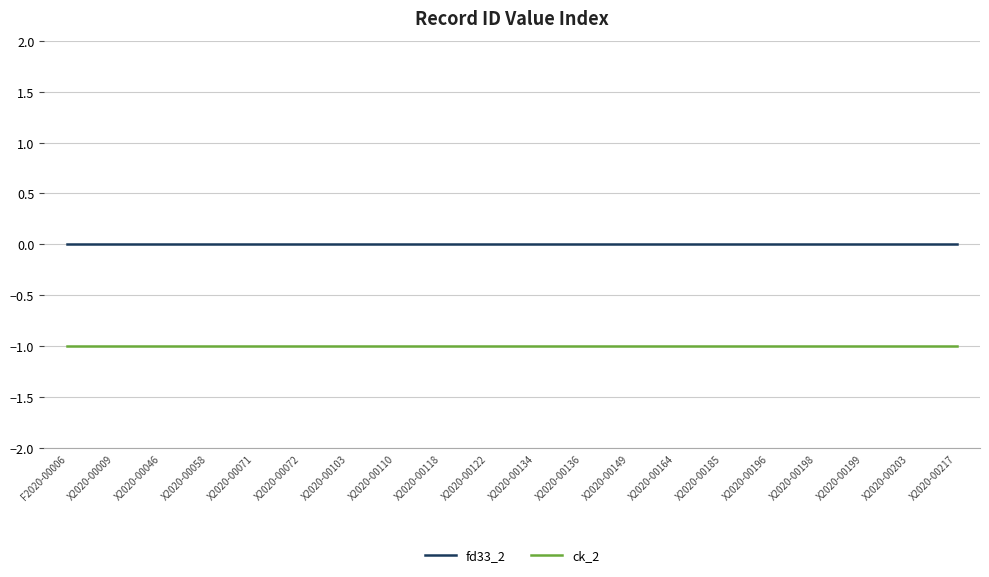

At F2020-00006, list the series in order from smallest to largest.

ck_2, fd33_2